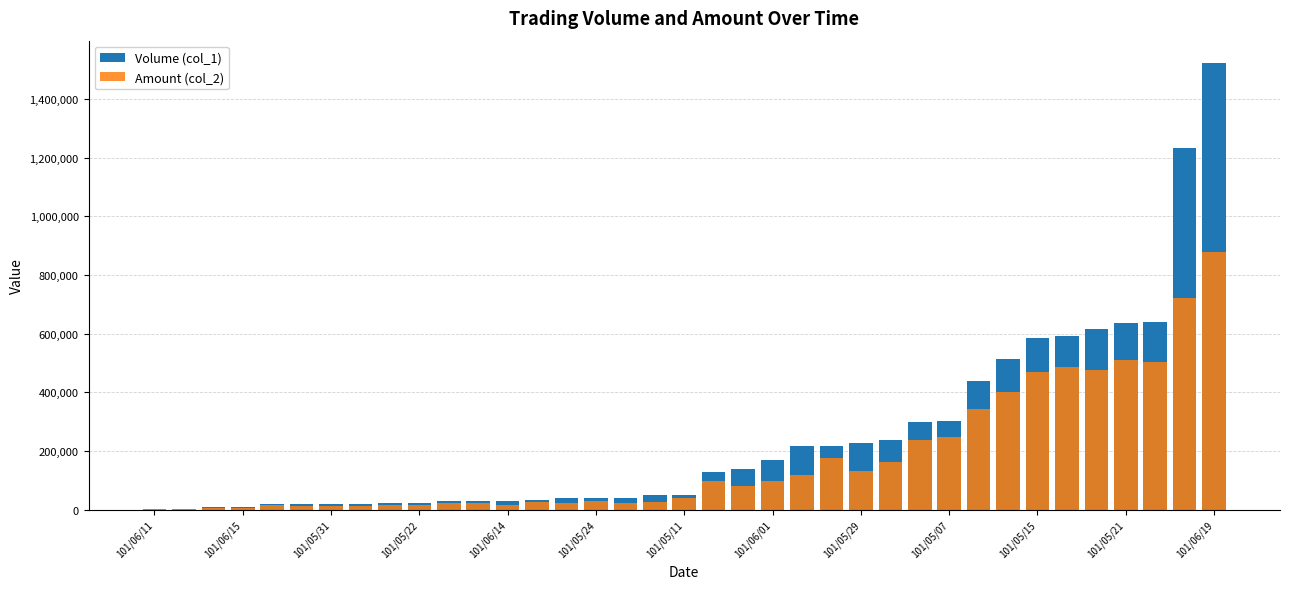

What is the maximum value for Volume (col_1)?

1522000